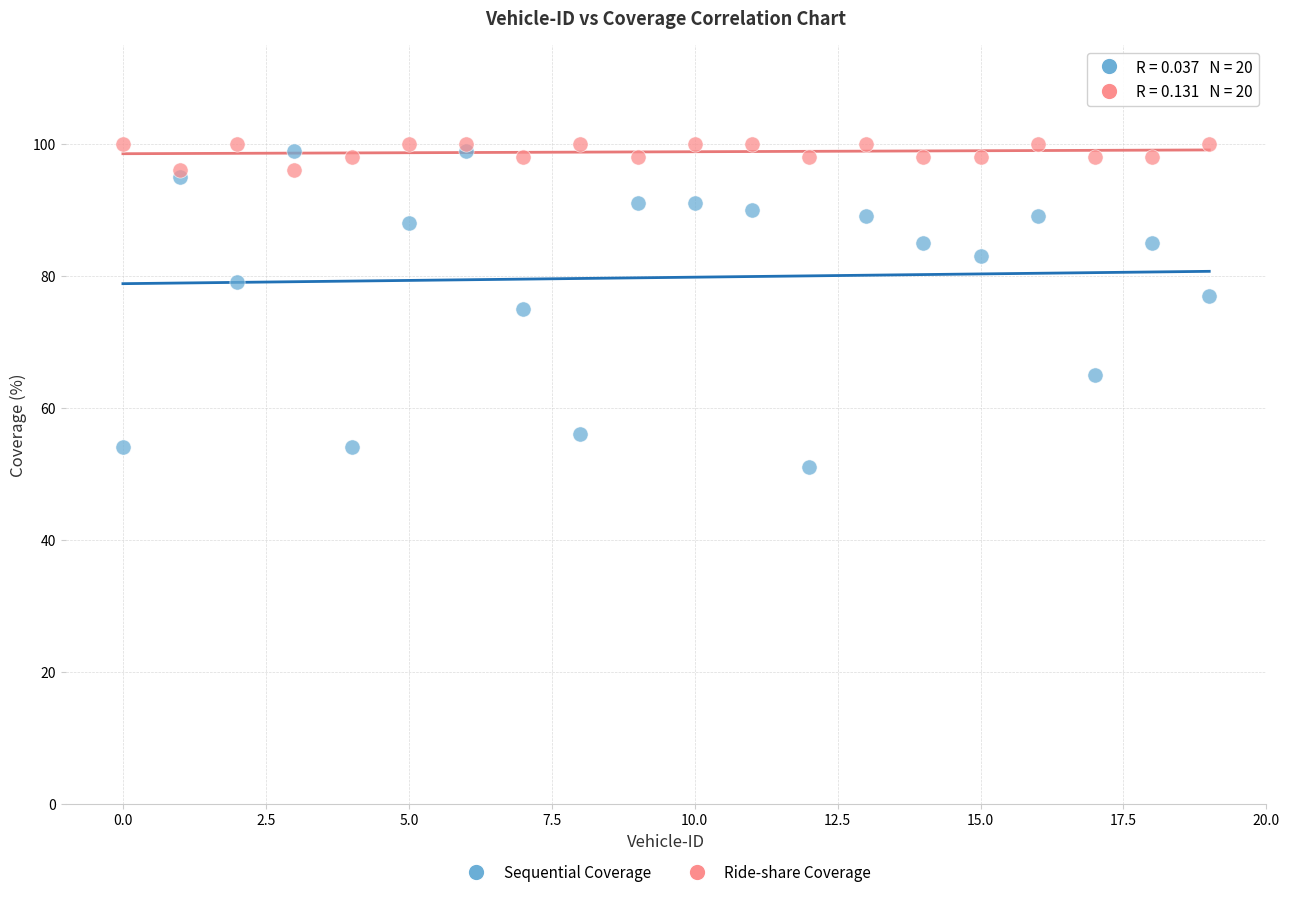

Which series reaches the maximum Y coordinate?

Ride-share Coverage